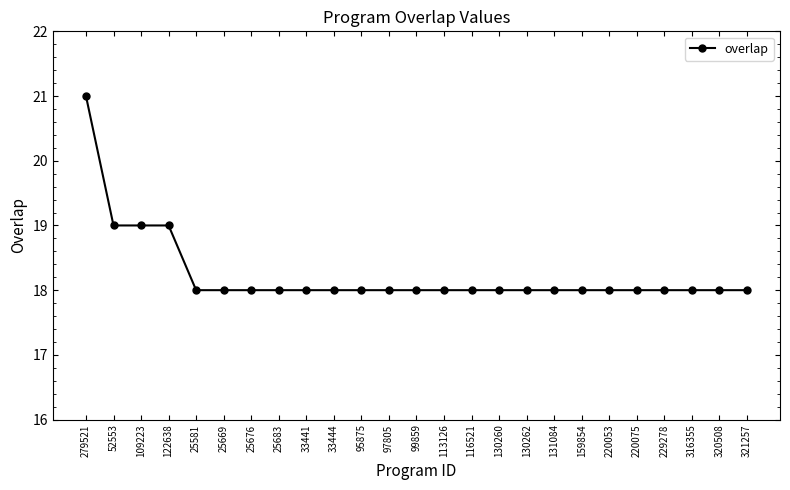

Is it true that the value at 220053 is 18?

True